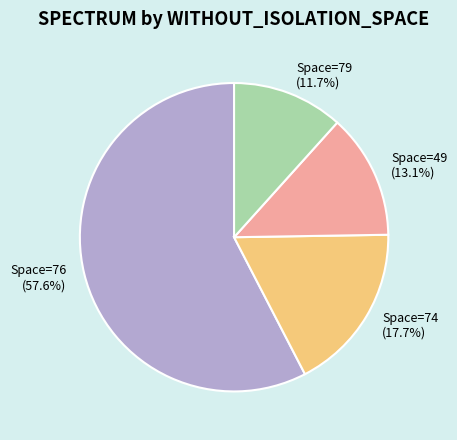

Rank the categories by value from lowest to highest.

Space=79 (11.7%), Space=49 (13.1%), Space=74 (17.7%), Space=76 (57.6%)